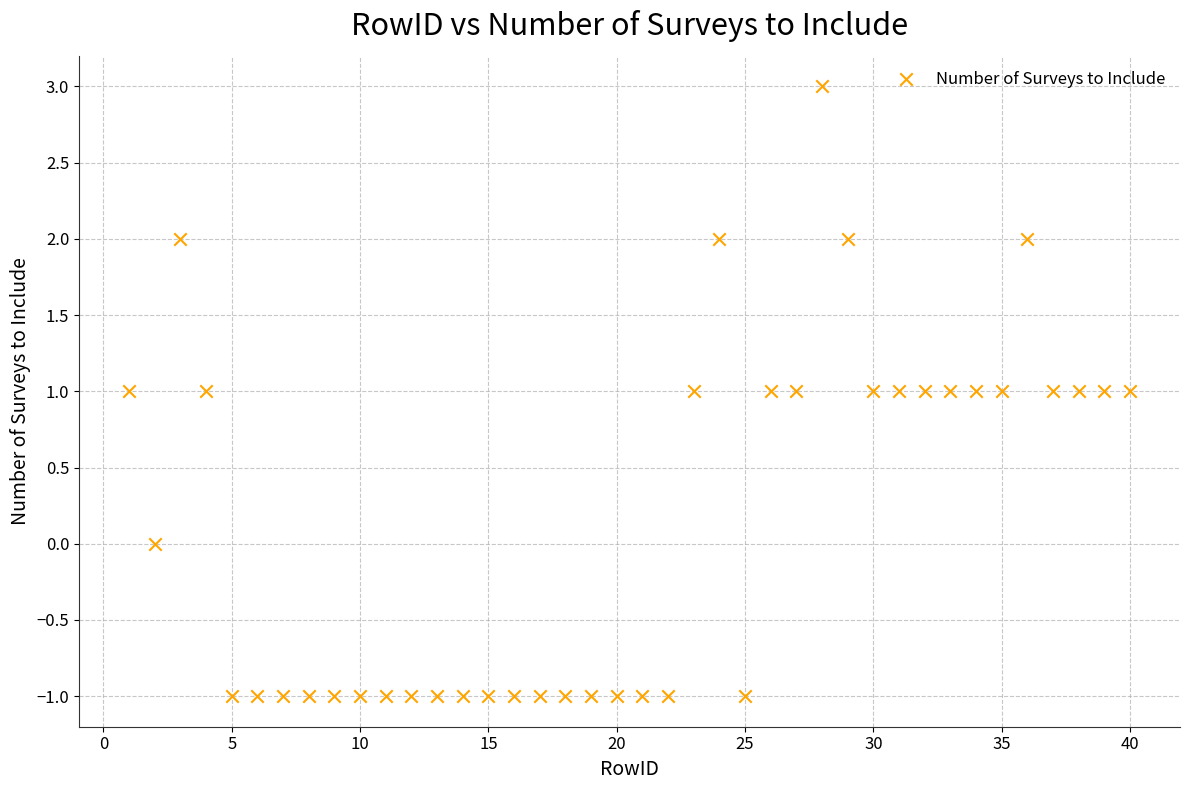

What is the range of Y values (max minus min)?

4